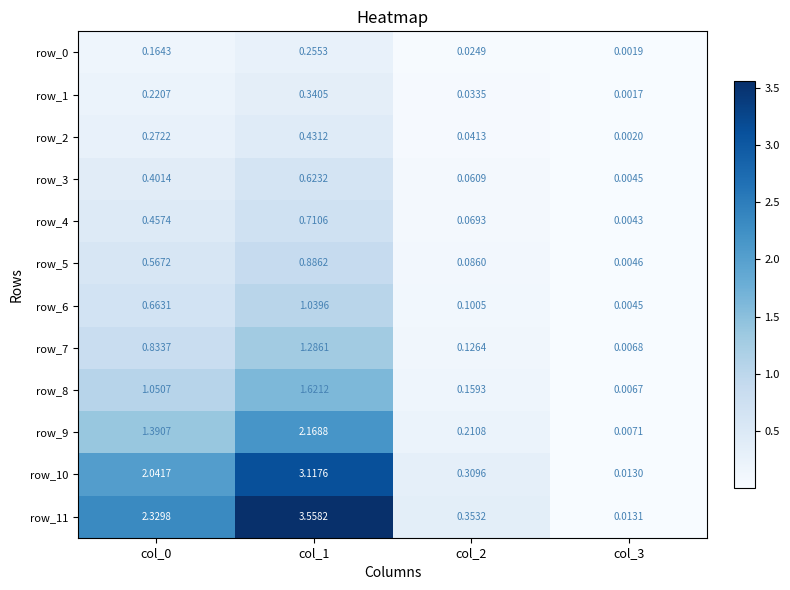

Which series has the widest spread of values?

row_11